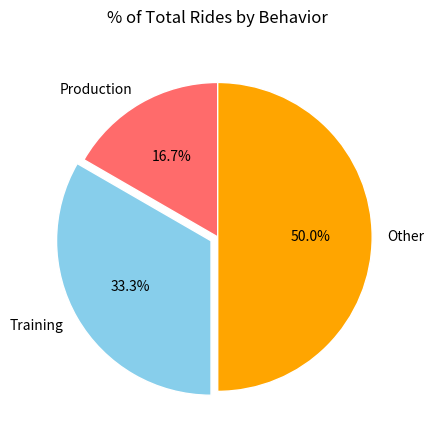

Which category has the smallest portion of the pie?

Production